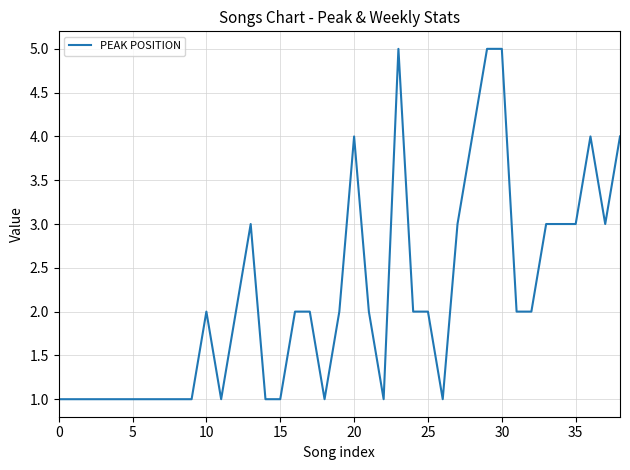

What is the greatest value displayed?

5